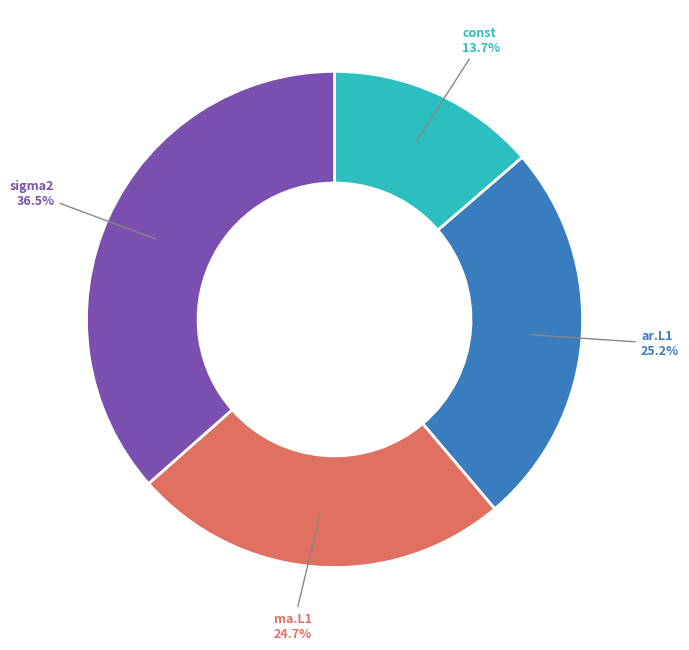

Does any single category account for the majority?

No